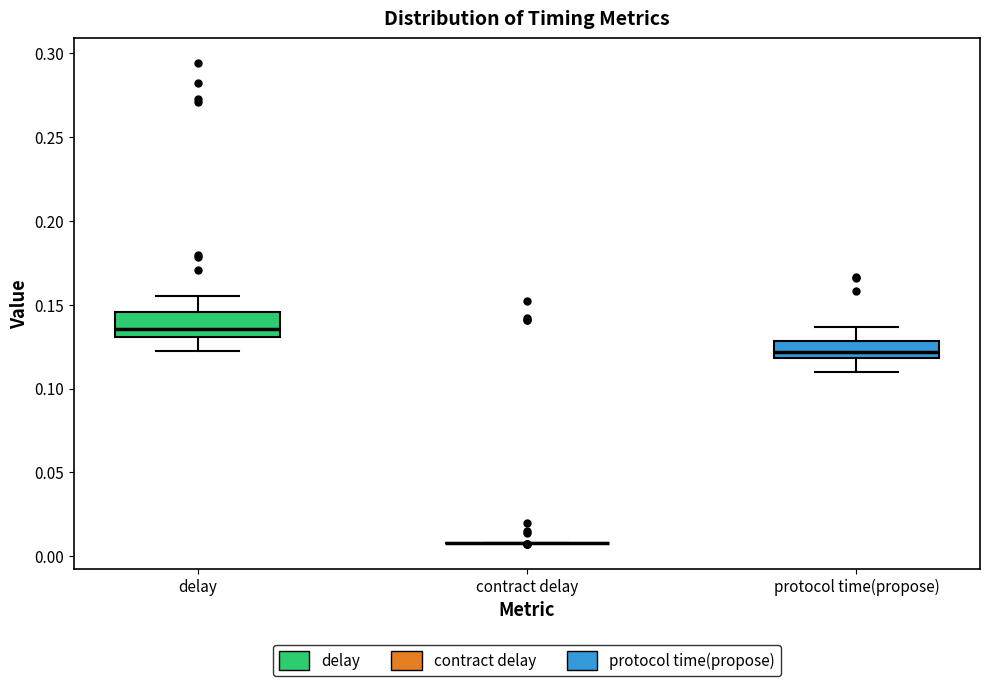

Reading left to right, read every box against the y-axis: the position of its median line, the range the box covers, and the ends of its whiskers. The values are not printed on the chart, so give them approximately, as read against the axis.

delay: median 0.135, box 0.130 to 0.145, whiskers 0.120 to 0.155
contract delay: box collapsed to a line at 0.010, whiskers 0.010 to 0.010
protocol time(propose): median 0.120 (inside the box), box 0.120 to 0.130, whiskers 0.110 to 0.135